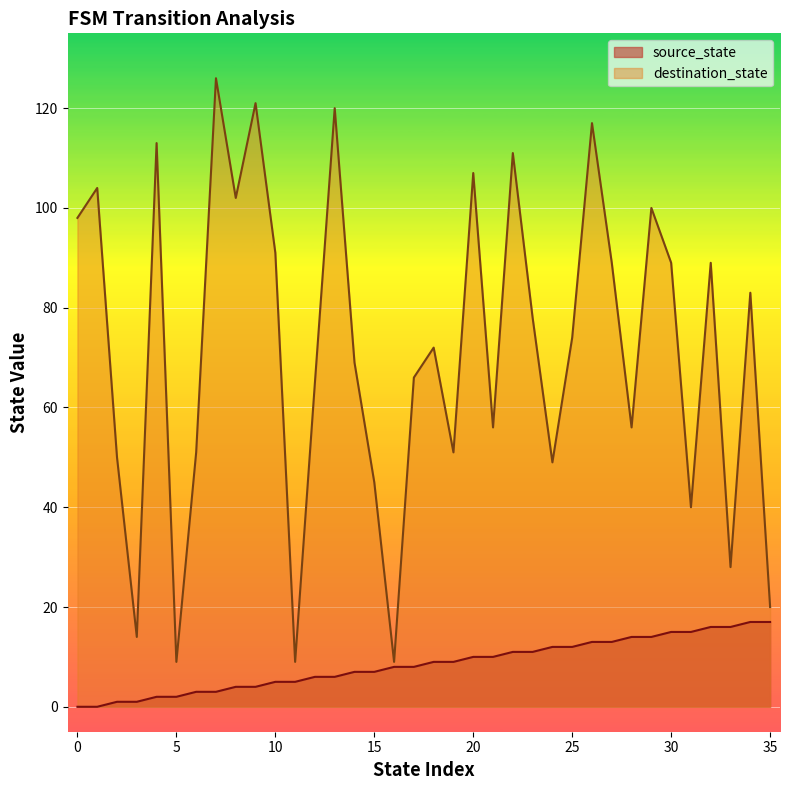

At which label does destination_state reach its peak?

7